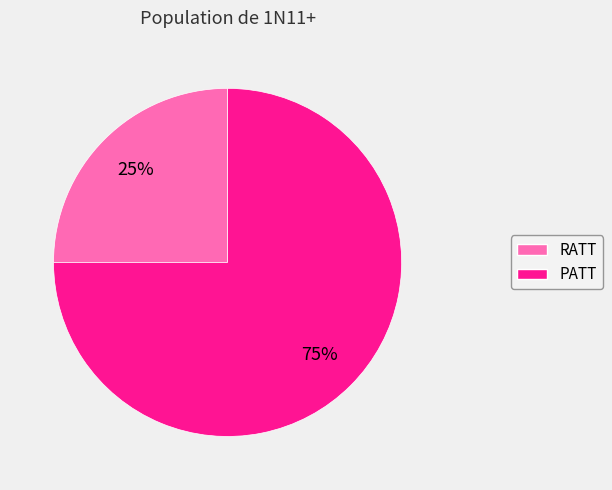

Does PATT represent more than half of the total?

Yes